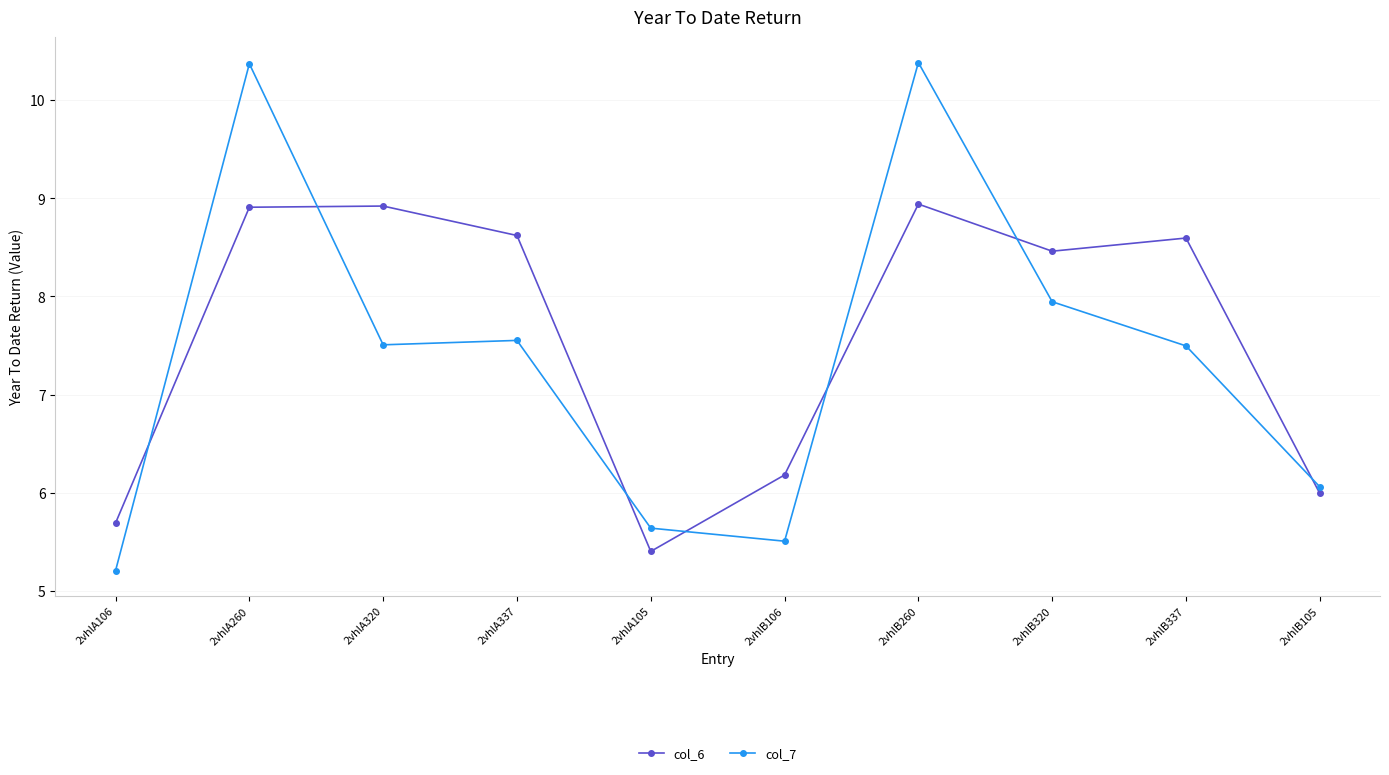

How many values in the col_7 series are below 7?

4